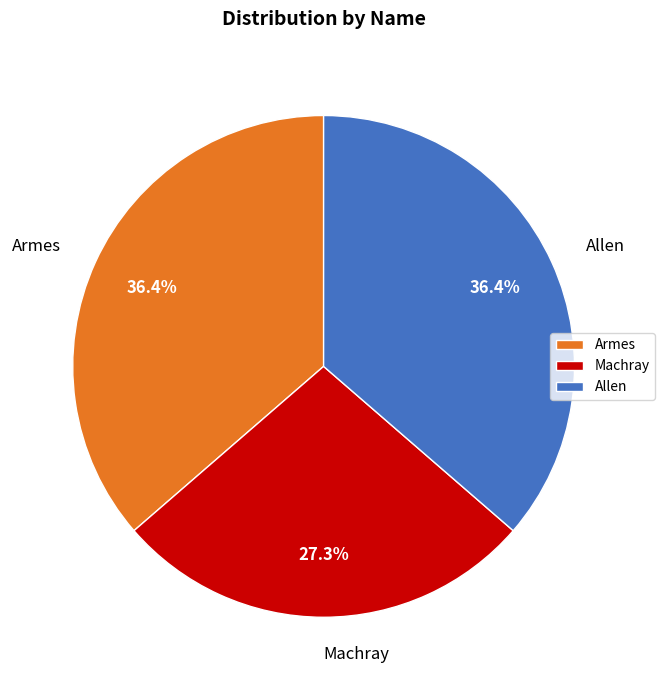

To the nearest percent, what is the combined percentage of Armes and Machray?

64%